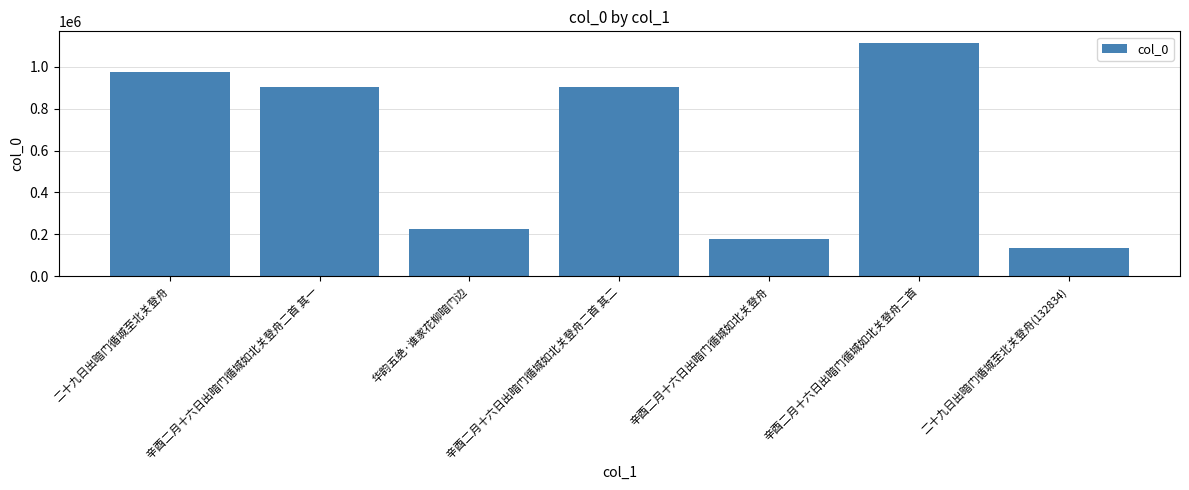

Between 辛酉二月十六日出暗门循城如北关登舟二首 and 二十九日出暗门循城至北关登舟, which is larger?

辛酉二月十六日出暗门循城如北关登舟二首